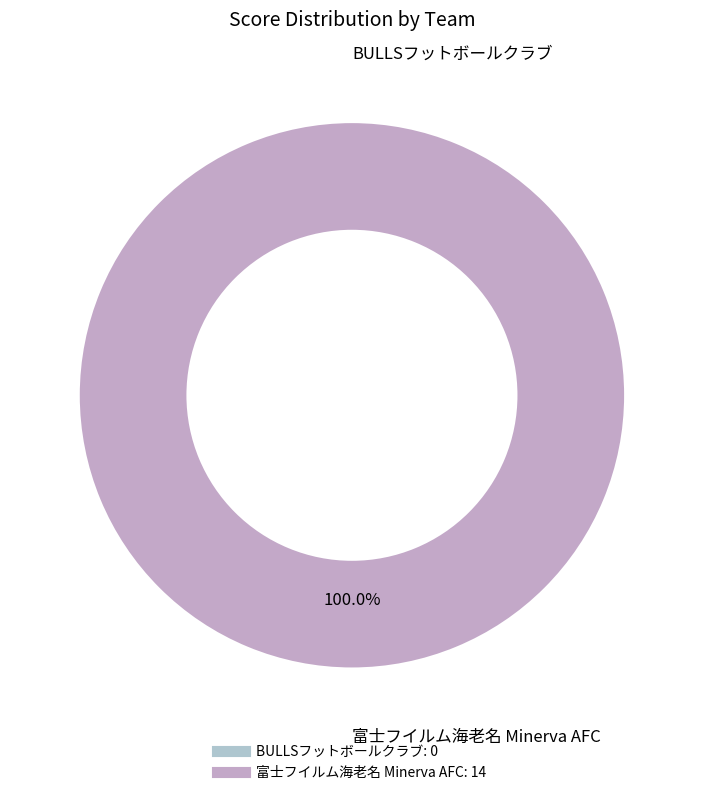

The 富士フイルム海老名 Minerva AFC slice represents 100% of the pie. True or false?

True